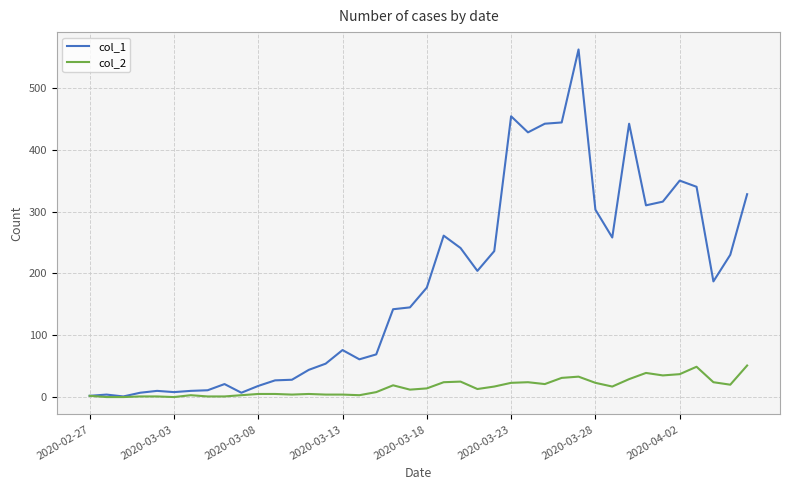

What is the sum of all col_2 values?

630